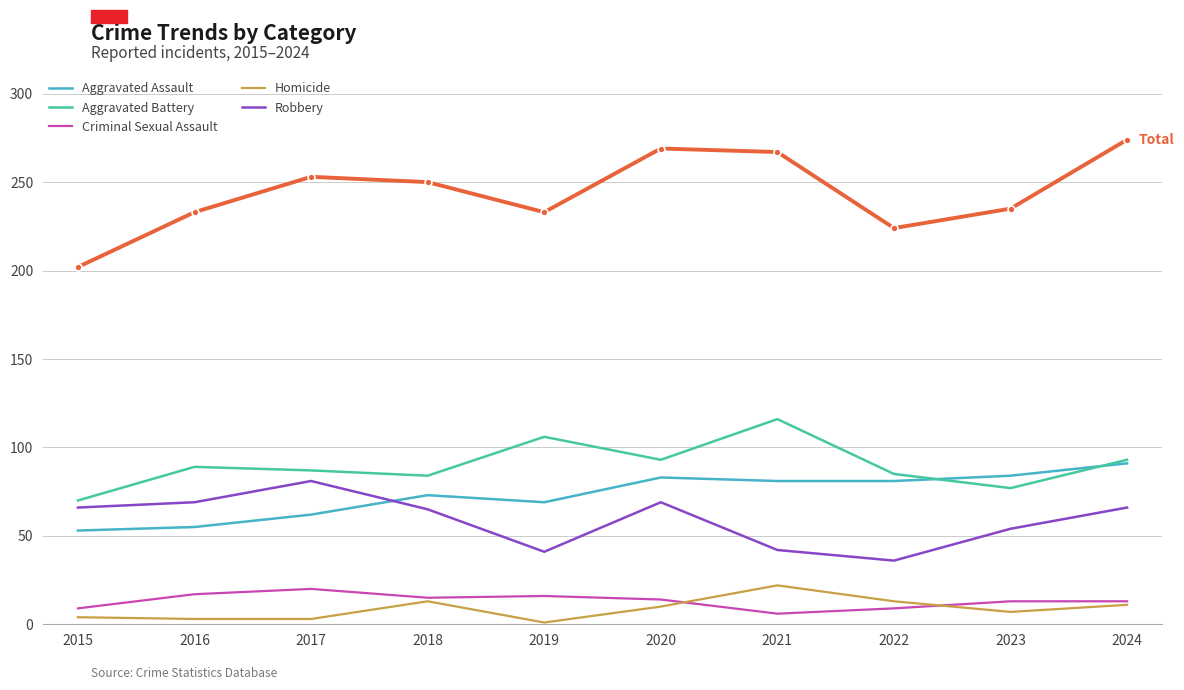

Count the number of data series in this chart.

6